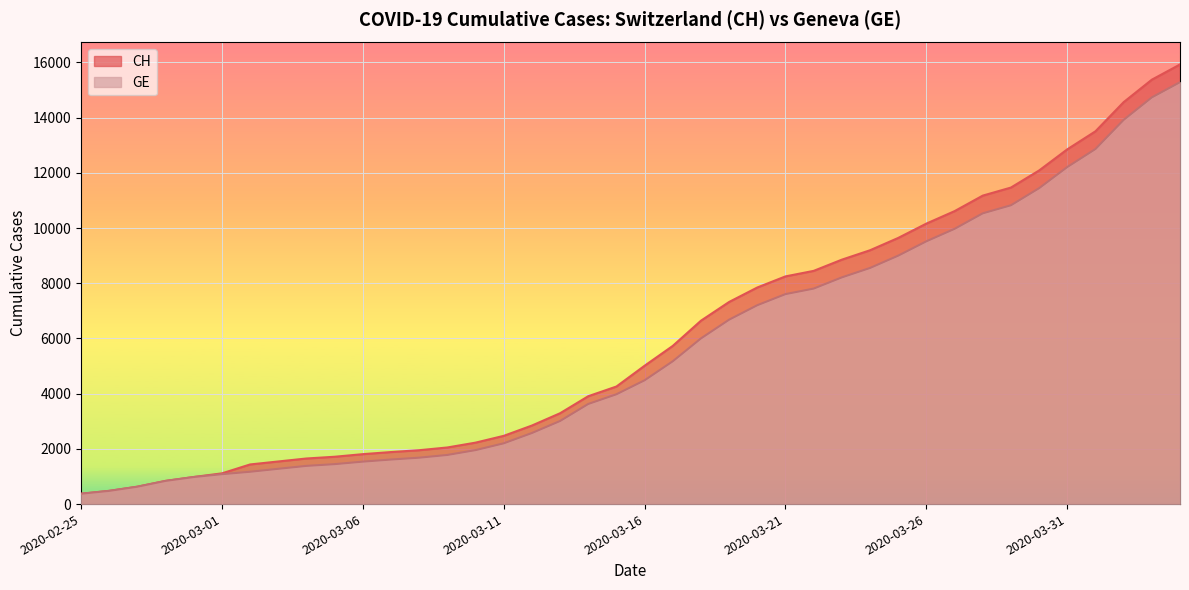

True or false: CH and GE cross at least once.

False